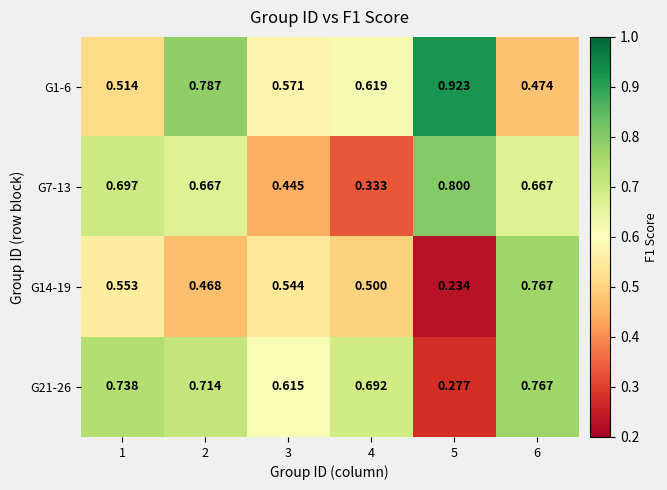

Is the value of G1-6 at 4 greater than the value of G14-19 at 1?

Yes